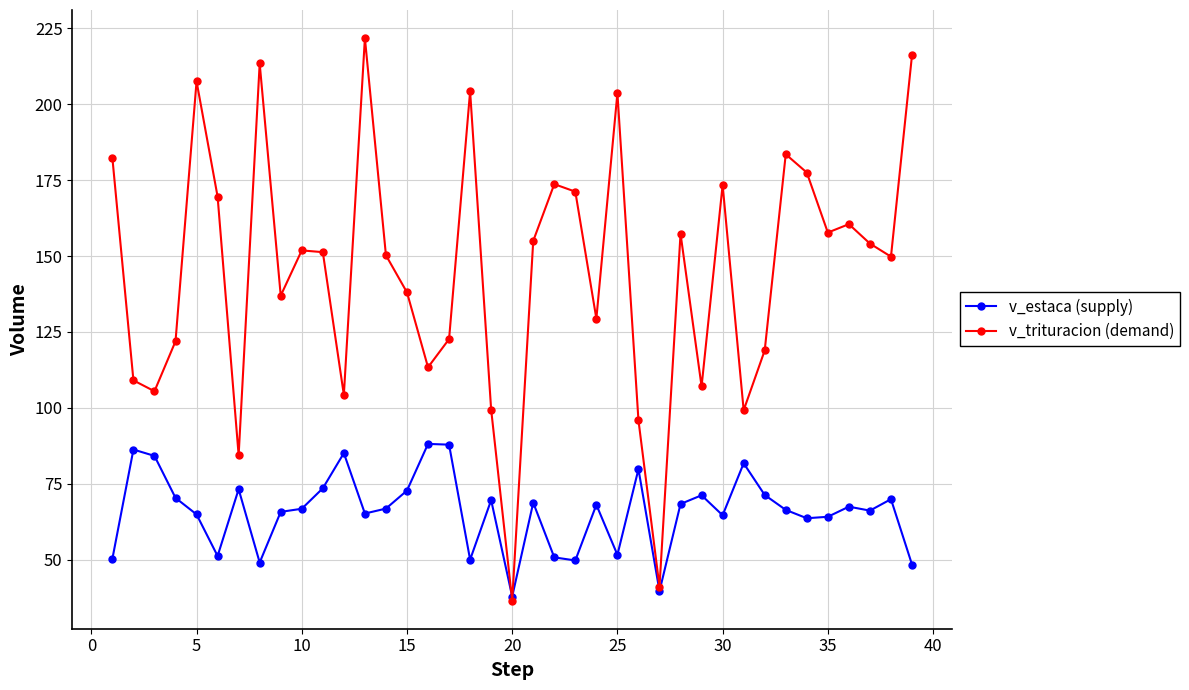

True or false: v_estaca (supply) has more than 0 points higher than both neighbors.

True